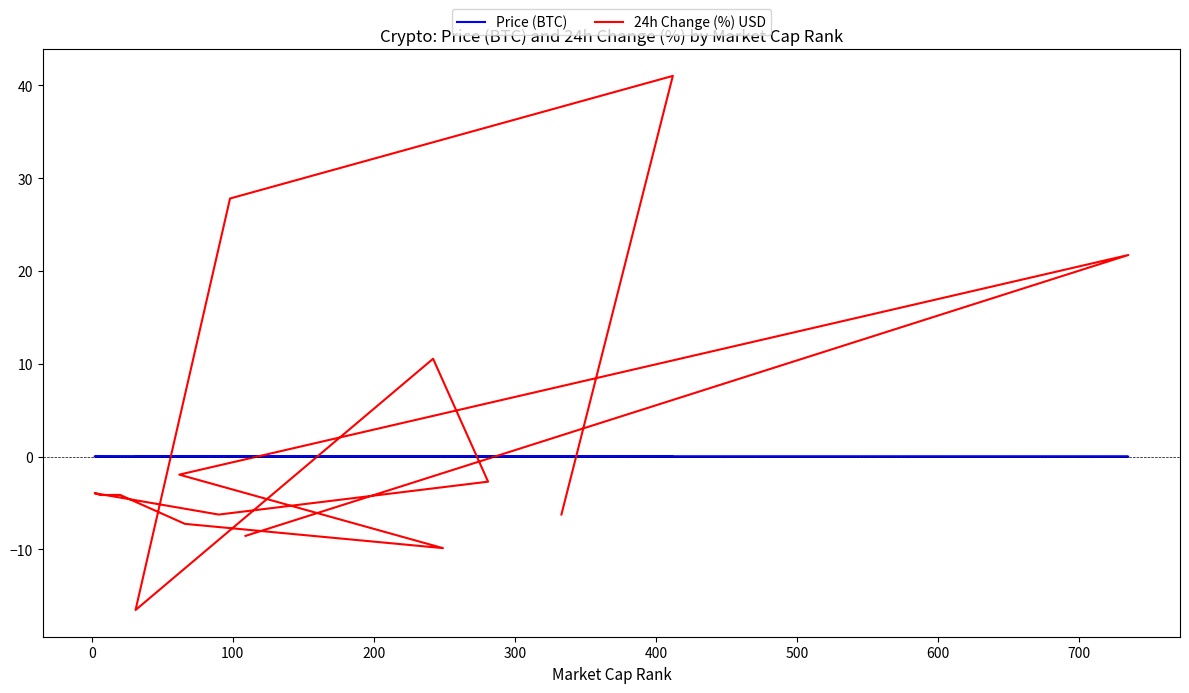

What is the difference between the second highest and second lowest values in the 24h Change (%) USD series?

37.7